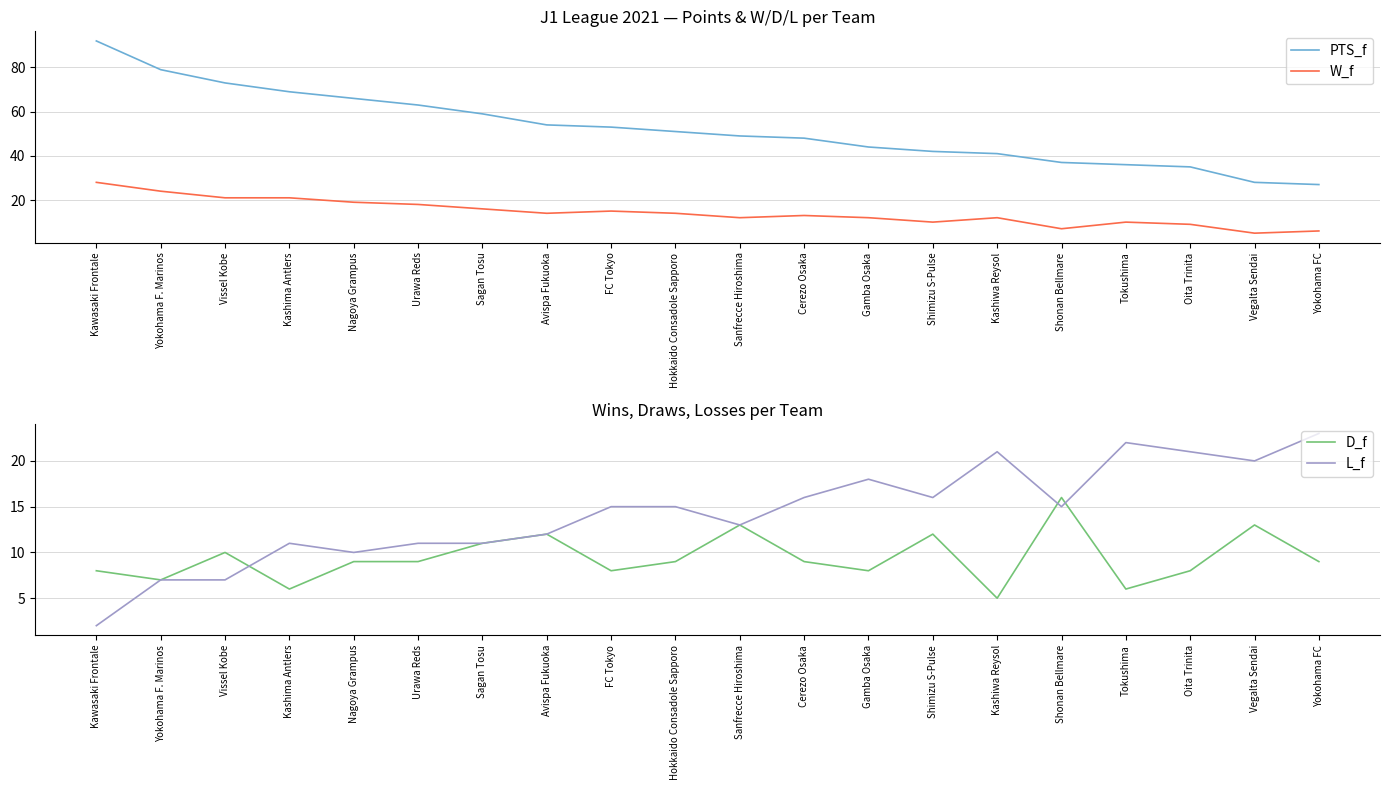

The L_f series shows 27 at Vegalta Sendai. True or false?

False